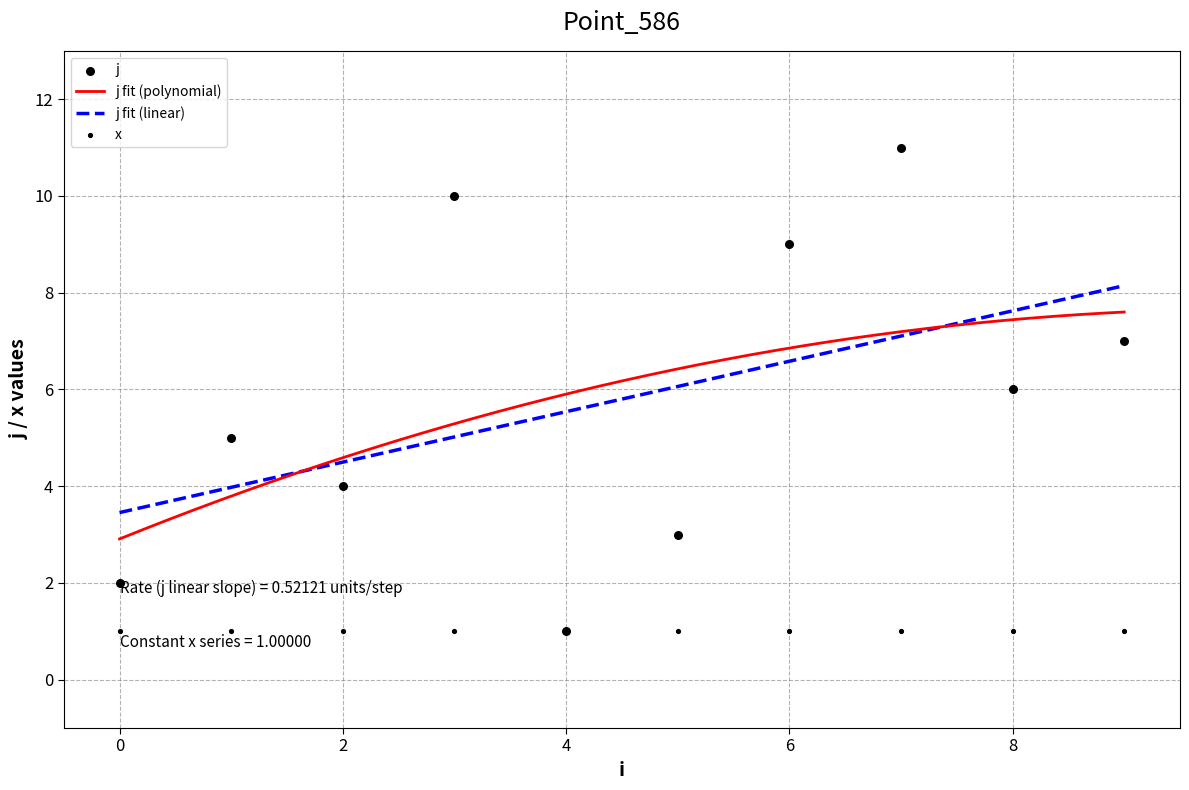

Which has a higher value, 9 or 2?

9